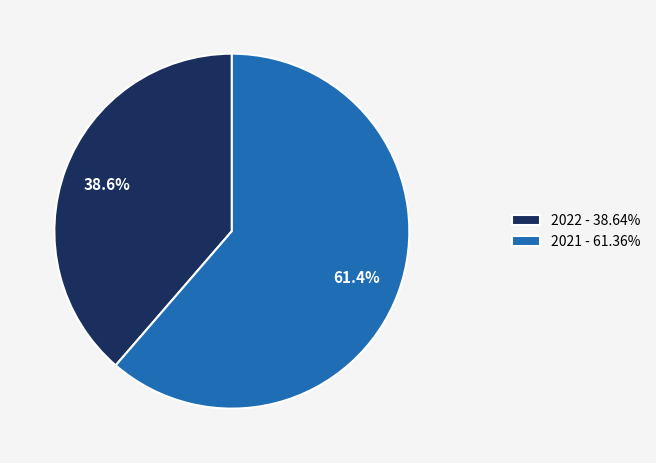

Which category has the smallest portion of the pie?

2022